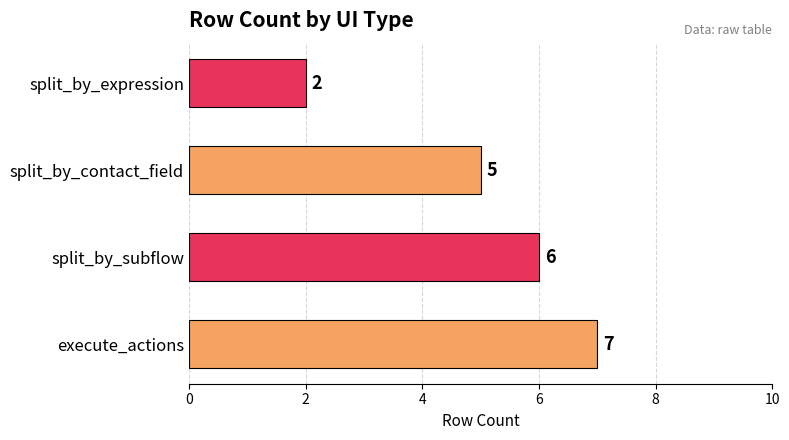

What is the minimum value shown in the chart?

2